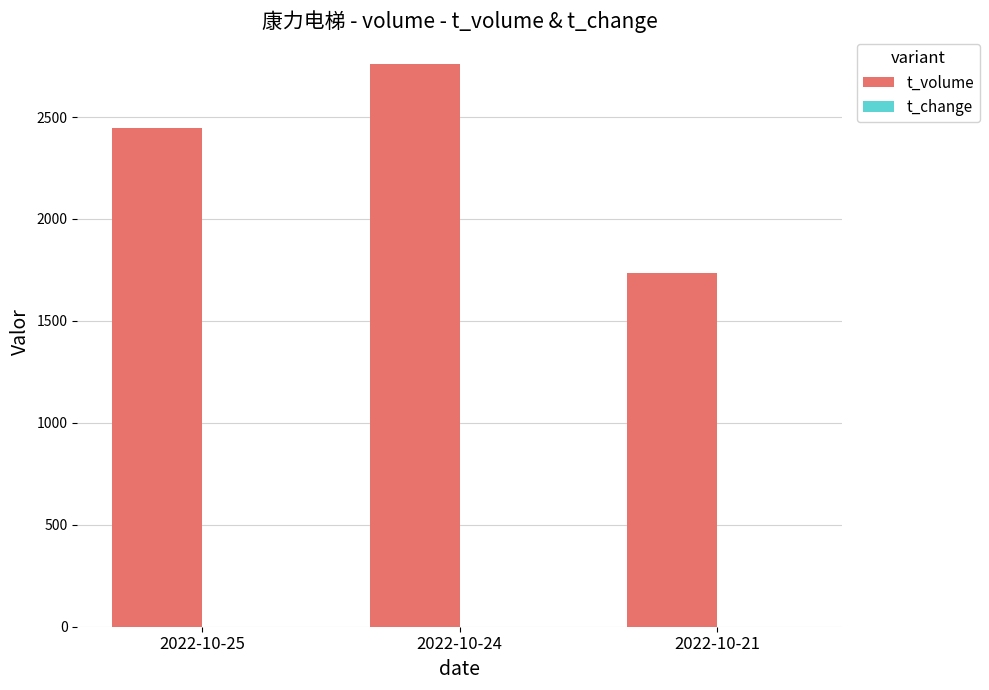

What is the difference between the t_volume values at 2022-10-24 and 2022-10-21?

1022.0